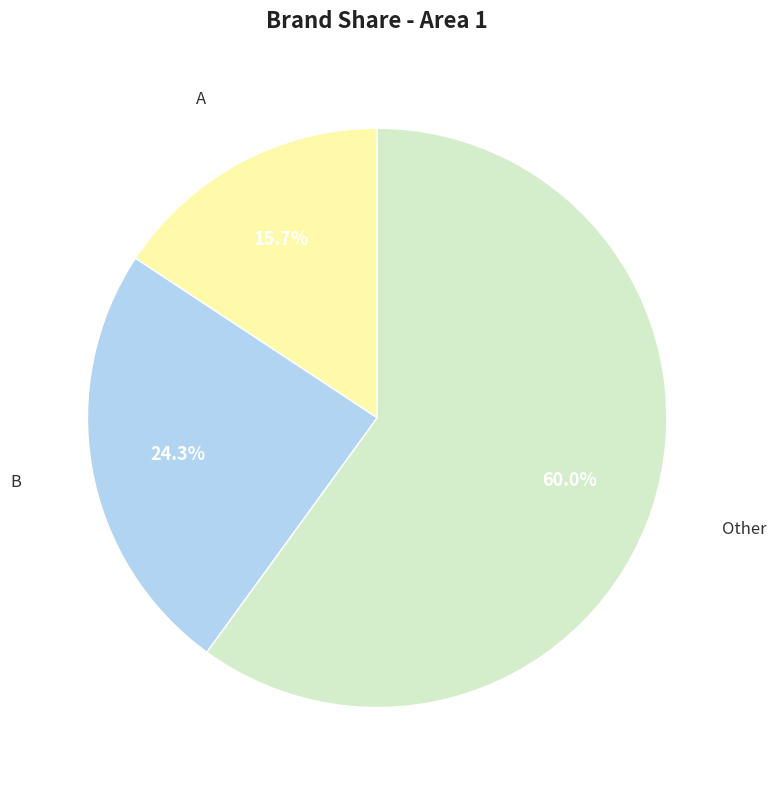

To the nearest percent, what is the average slice percentage?

33%